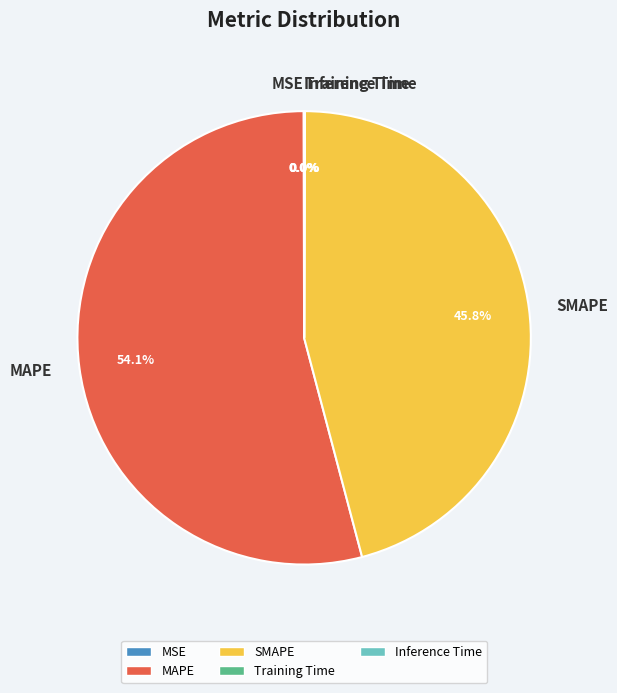

What percentage is the MAPE slice, to the nearest percent?

54%